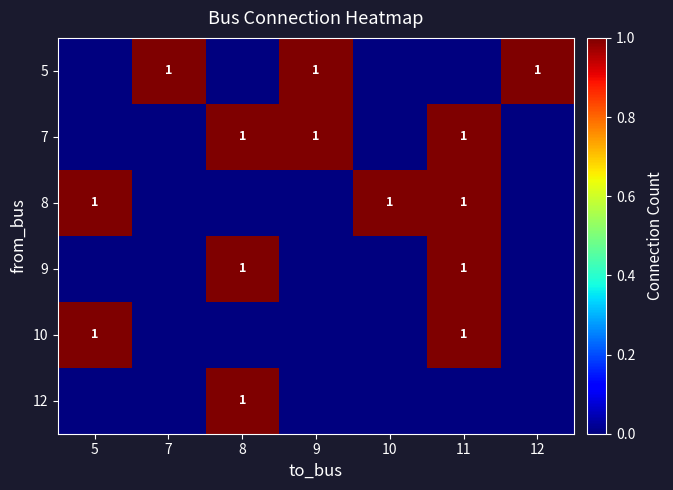

True or false: 7 has a value of 2 at 8.

False